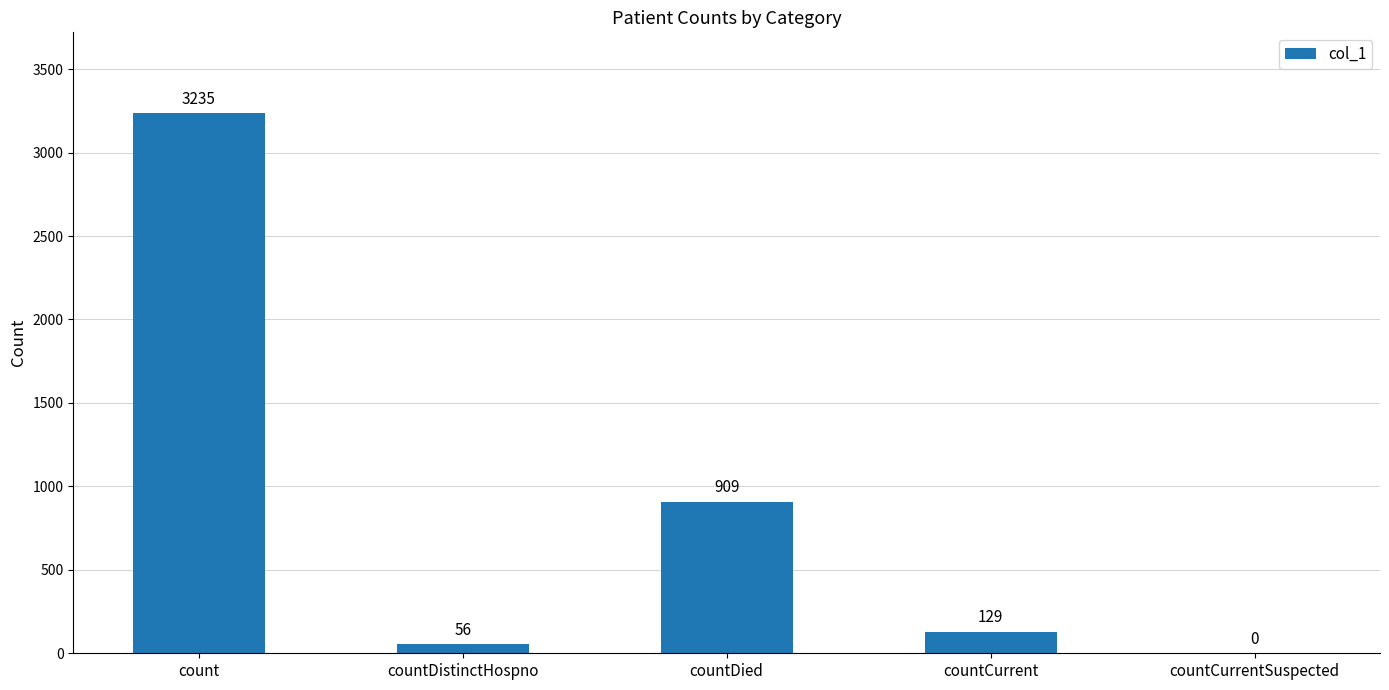

The value at countCurrent is 129. True or false?

True